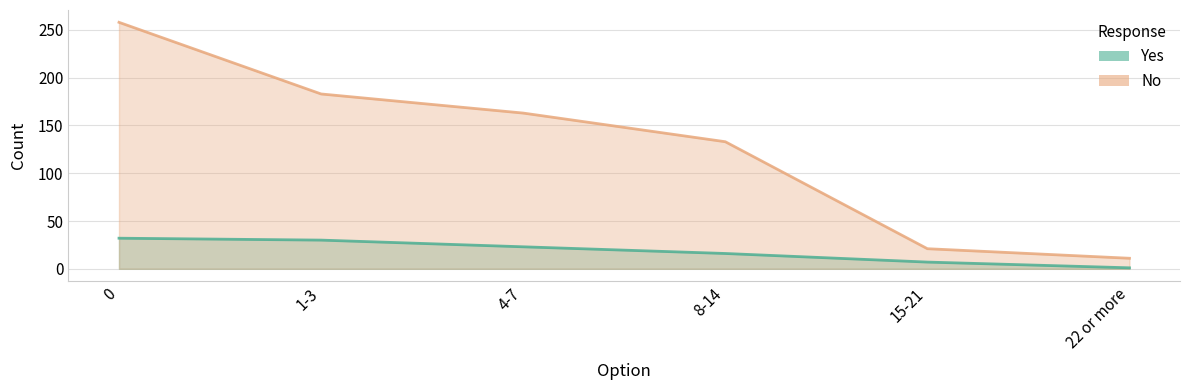

What is the highest value of the No series?

258